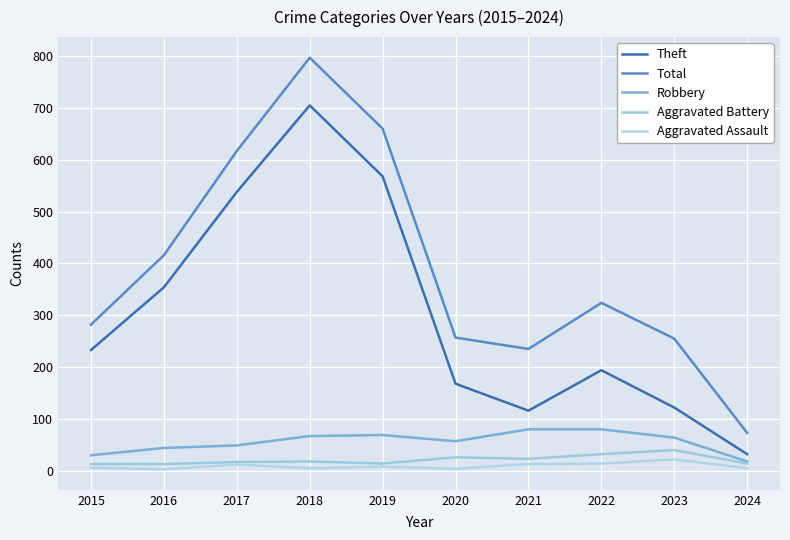

What is the difference between the highest and lowest values at 2023?

233